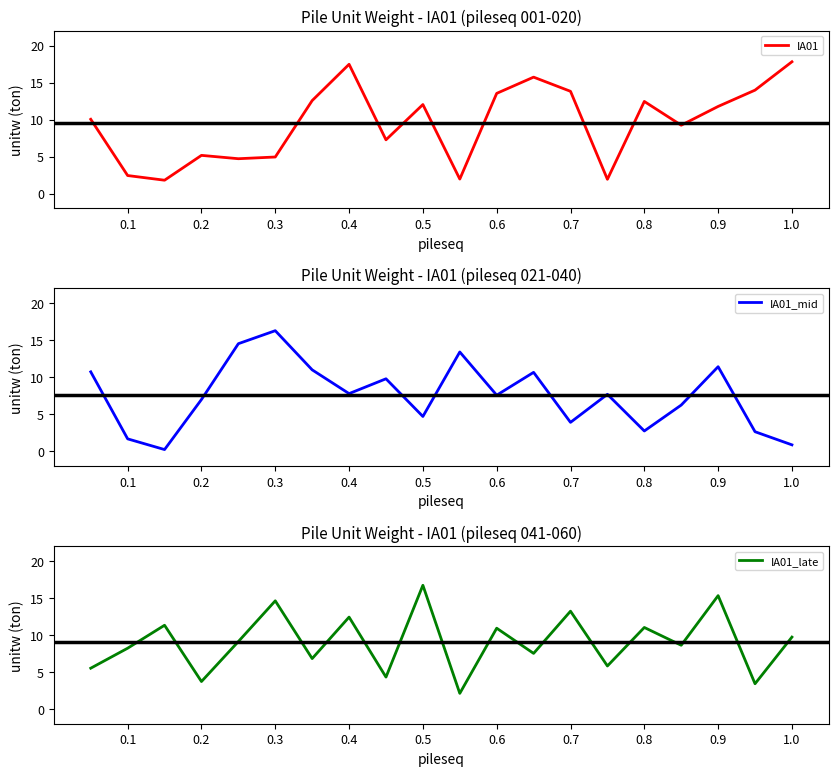

Which series has the largest total across all categories?

IA01